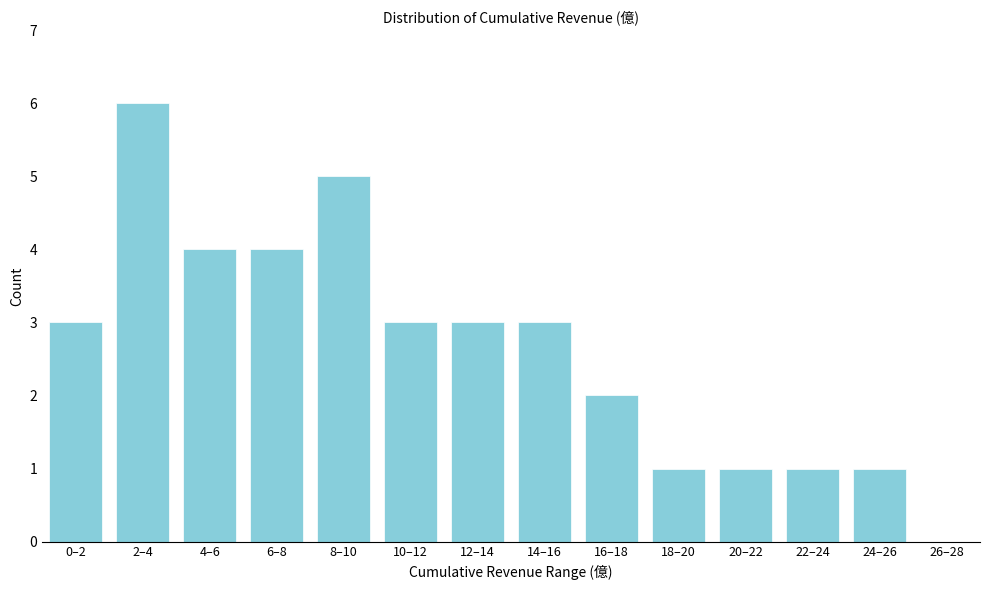

Reading right to left, transcribe all the data shown in this chart.

26–28=0	24–26=1	22–24=1	20–22=1	18–20=1	16–18=2	14–16=3	12–14=3	10–12=3	8–10=5	6–8=4	4–6=4	2–4=6	0–2=3